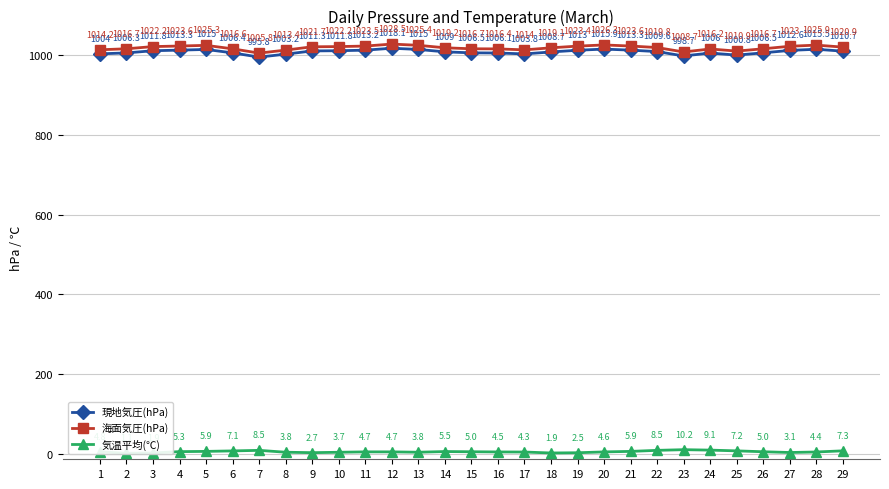

At which category is the sum across all series the highest?

12